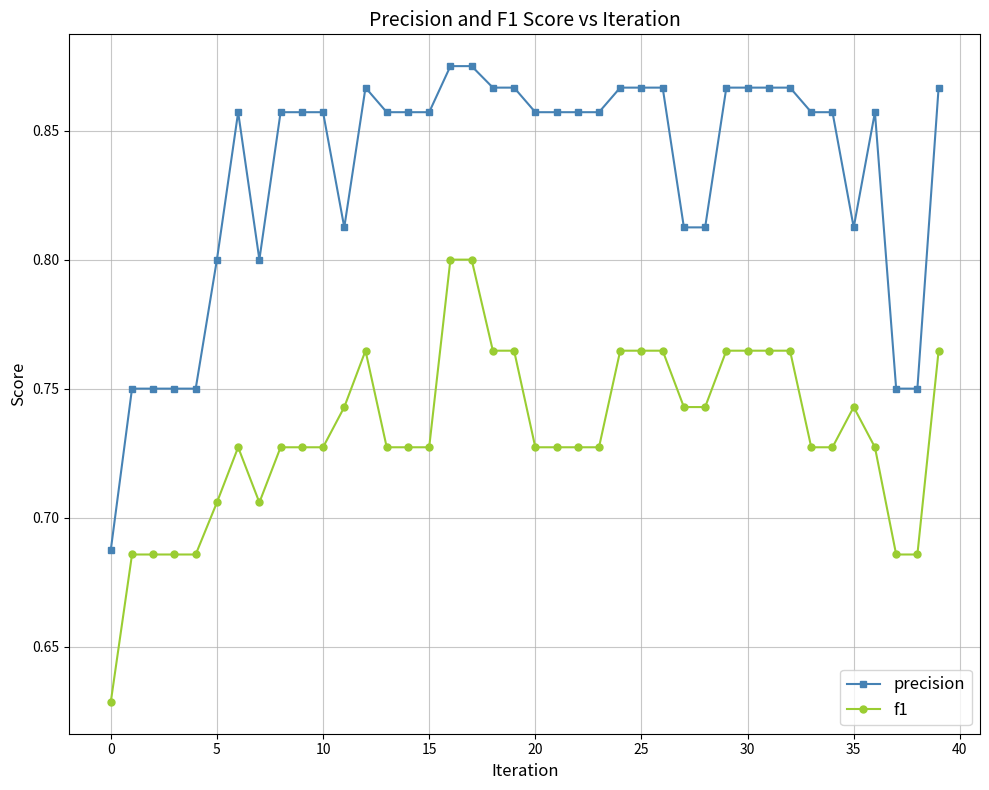

Rank the series by their maximum value, from highest to lowest.

precision, f1